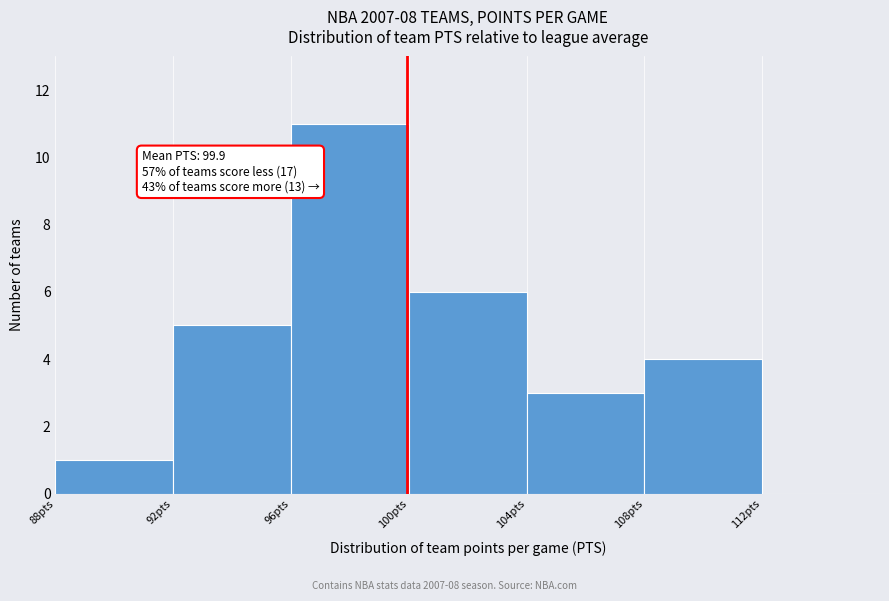

Over which range of the x-axis is the bar tallest?

96 to 100